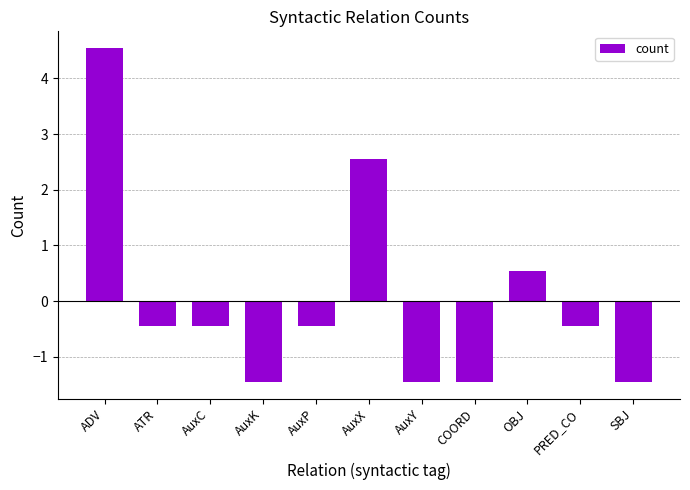

At which label is the value closest to 1?

OBJ